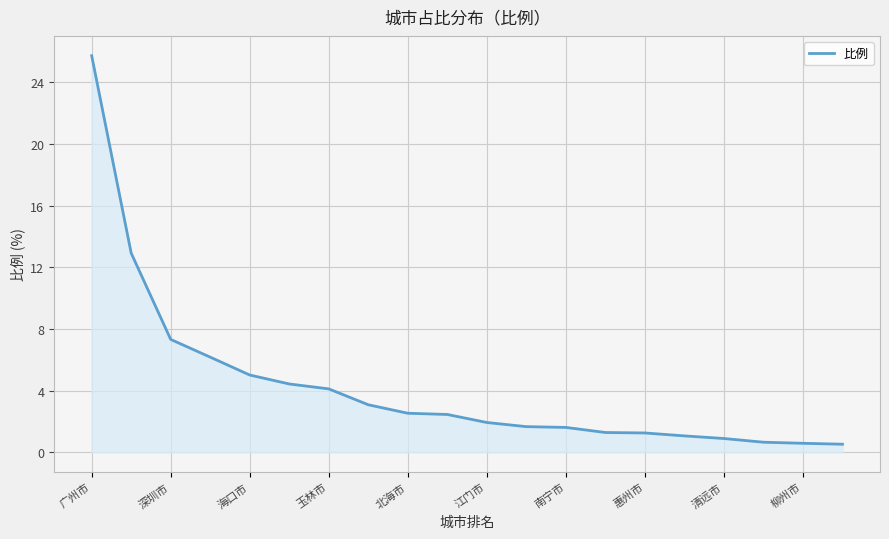

At which category does the chart reach its peak across all series?

广州市